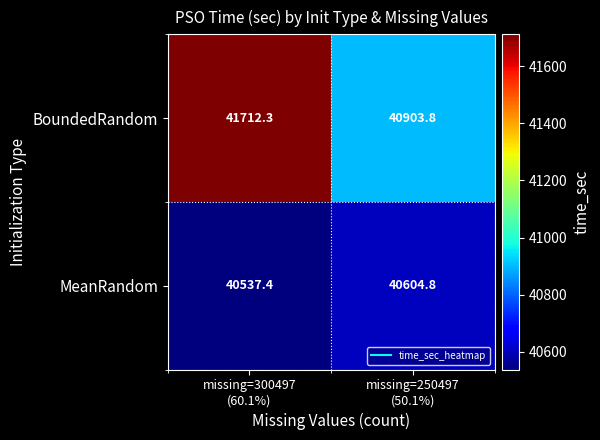

Which series has the largest total across all categories?

BoundedRandom